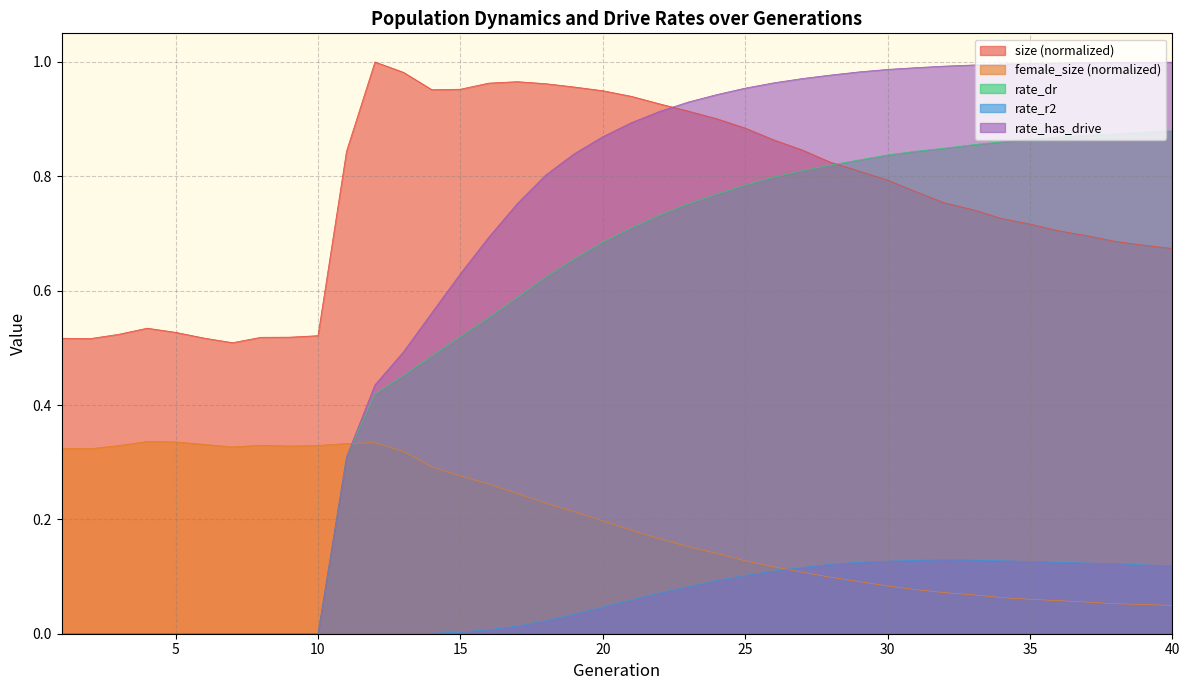

The rate_has_drive series shows 1.0 at 34. True or false?

True